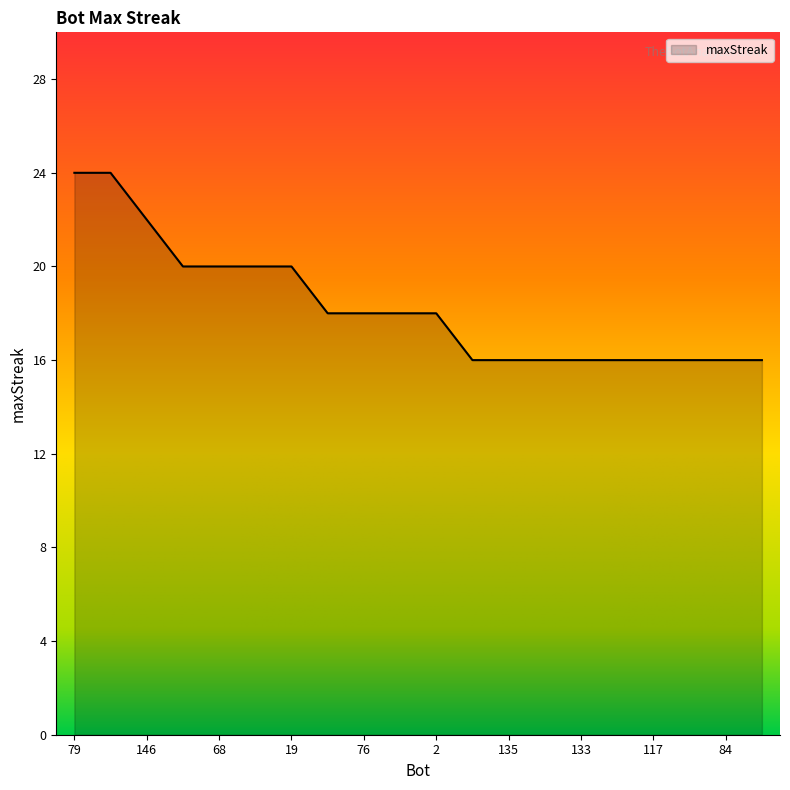

What is the difference between the maximum and minimum values?

8